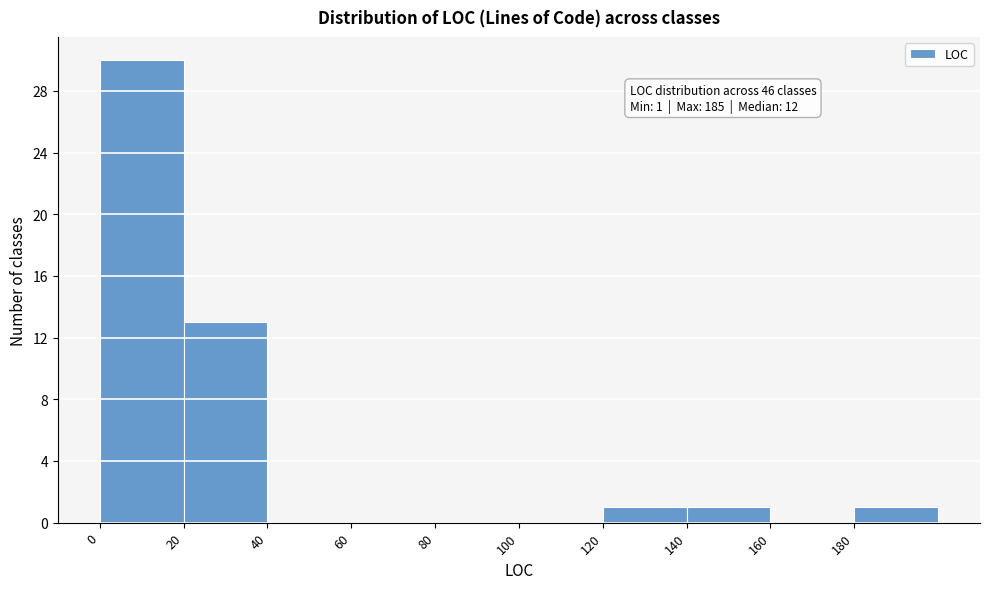

Over which range of the x-axis is the bar tallest?

0 to 20